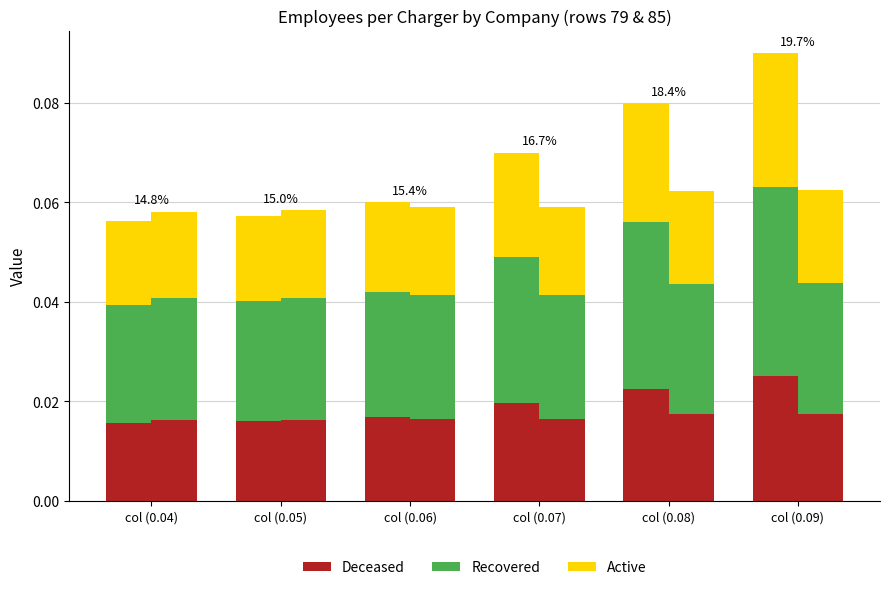

At which category does the chart reach its peak across all series?

col (0.09)